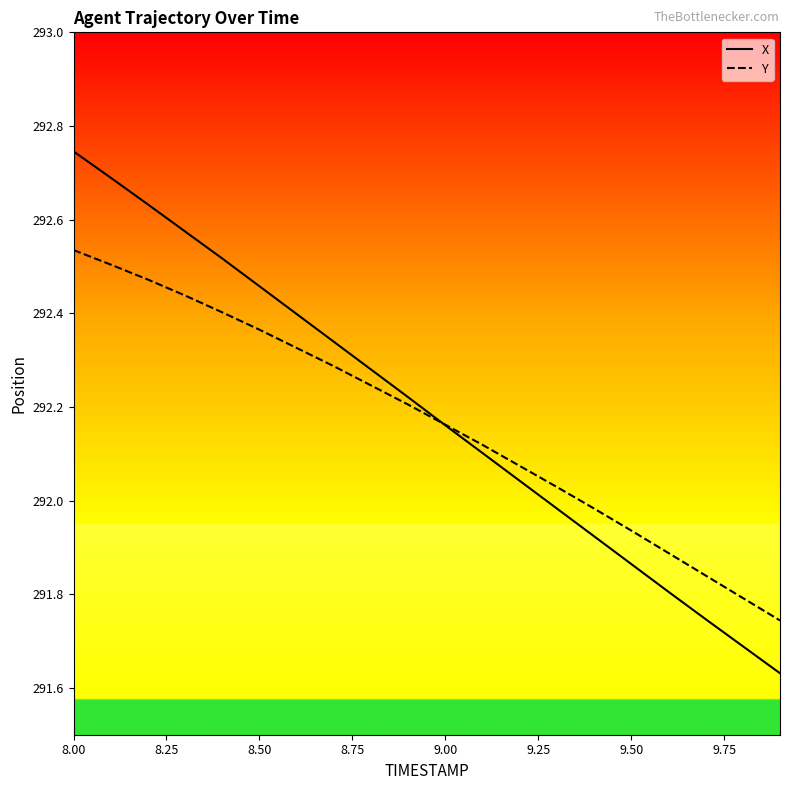

List the series in order of their peak value, highest first.

X, Y